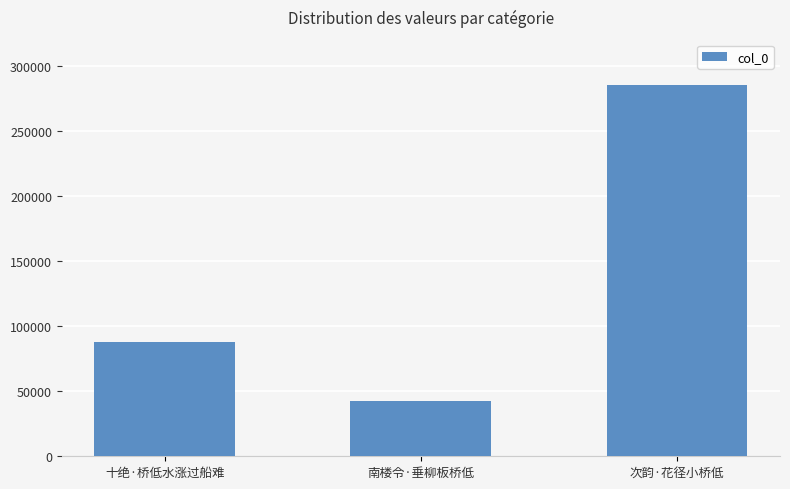

What is the change in value from 南楼令·垂柳板桥低 to 次韵·花径小桥低?

+242635